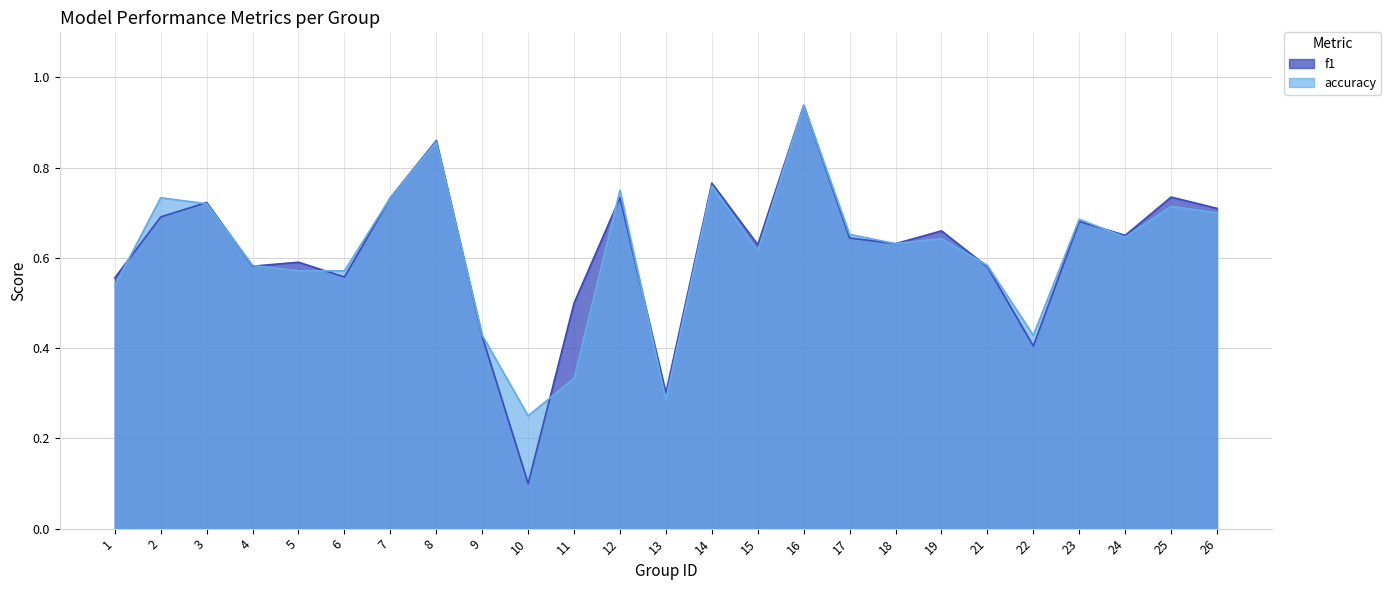

Rank the series at 8 from lowest to highest value.

accuracy, f1